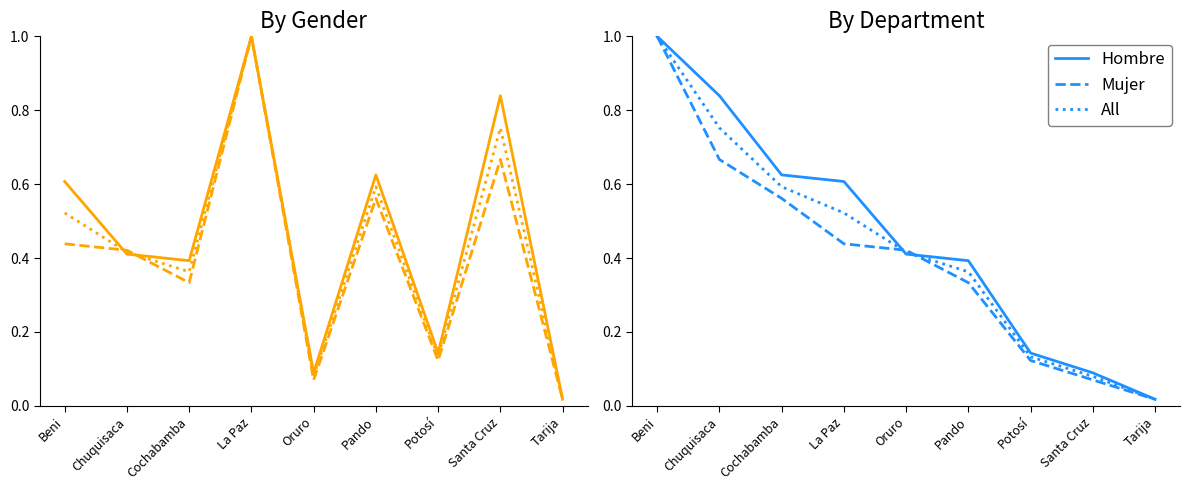

Reading left to right, what are all the values shown in this chart?

Hombre: 1.0	0.8	0.6	0.6	0.4	0.4	0.1	0.1	0.0
Mujer: 1.0	0.7	0.6	0.4	0.4	0.3	0.1	0.1	0.0
All: 1.0	0.8	0.6	0.5	0.4	0.4	0.1	0.1	0.0